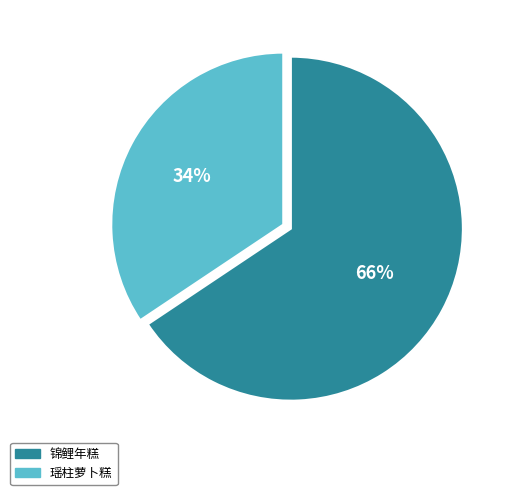

The 瑶柱萝卜糕 slice represents 20% of the pie. True or false?

False